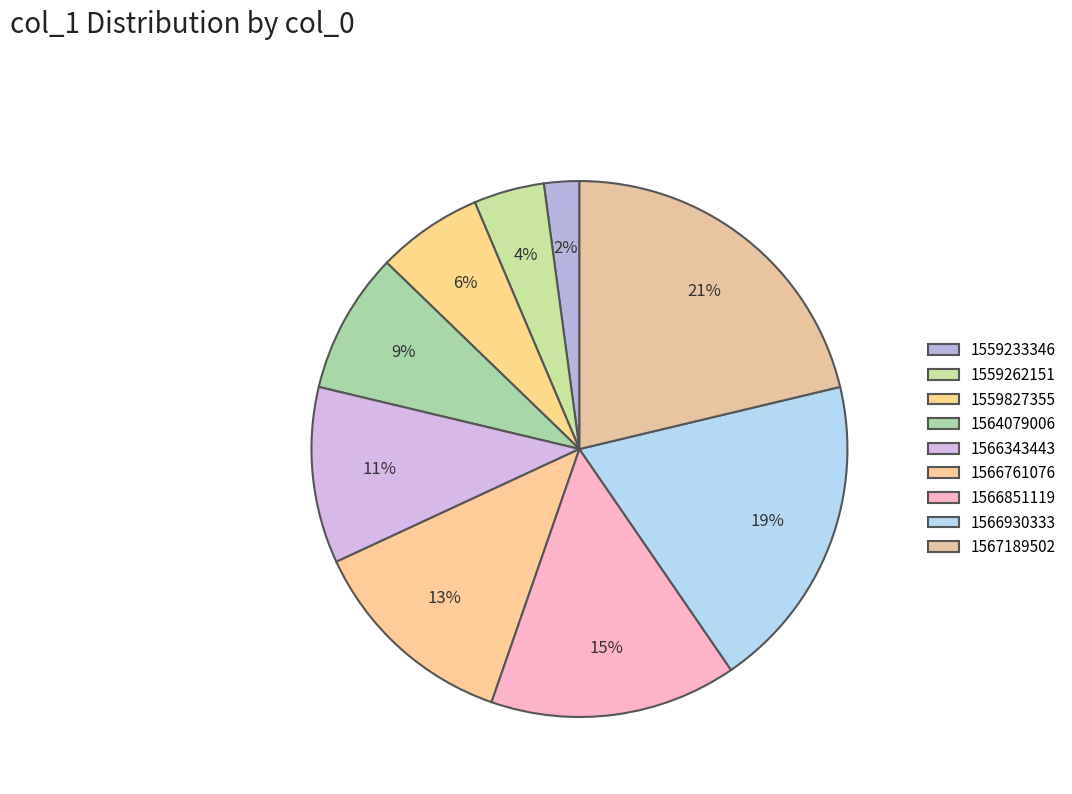

True or false: 1566761076 accounts for 25% of the total.

False